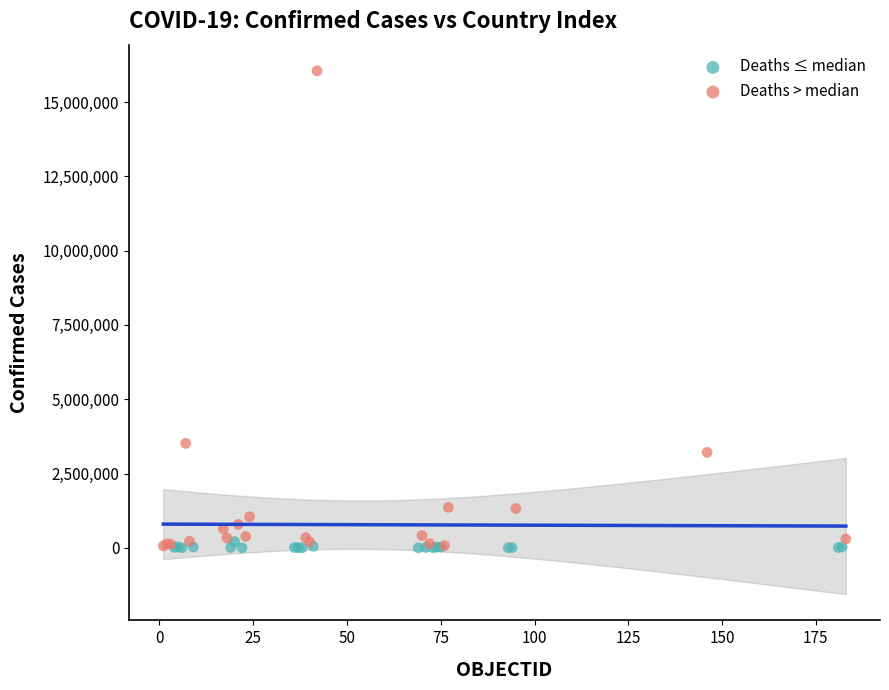

Which series reaches the maximum Y coordinate?

Deaths > median